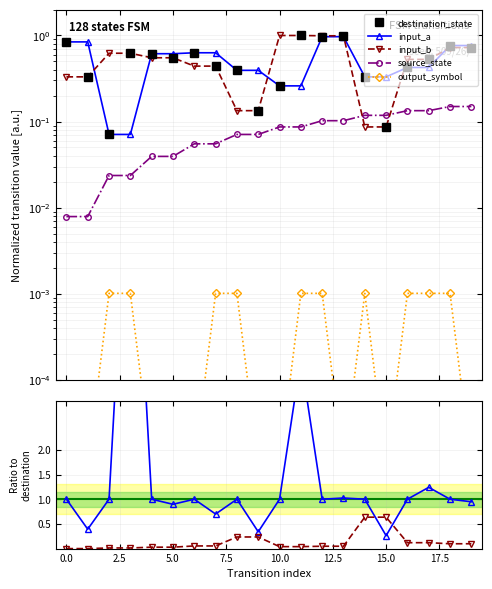

The value of output_symbol at 15 is 0.0. True or false?

True